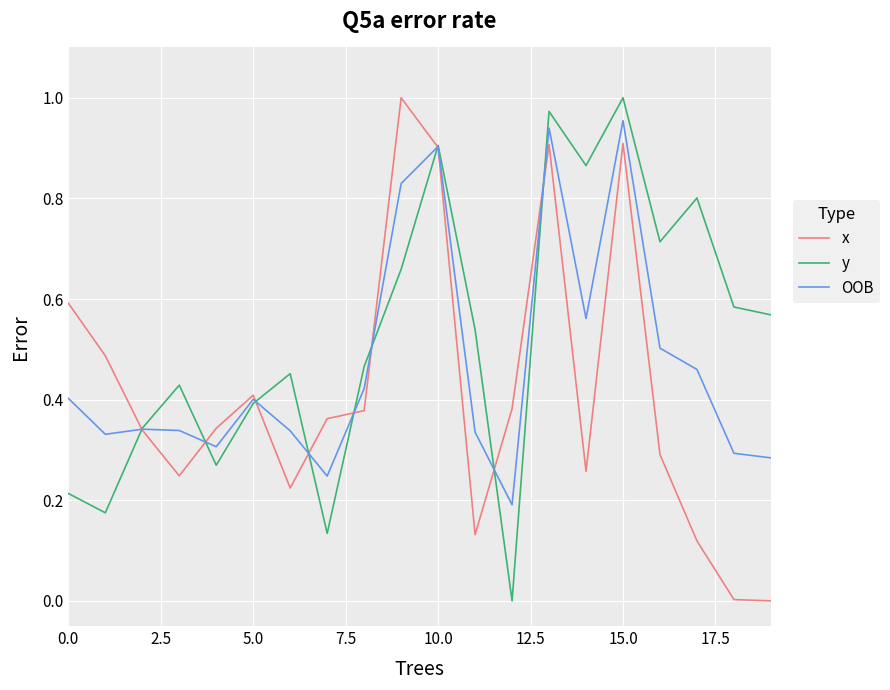

Rank the series by their average value, from highest to lowest.

y, OOB, x